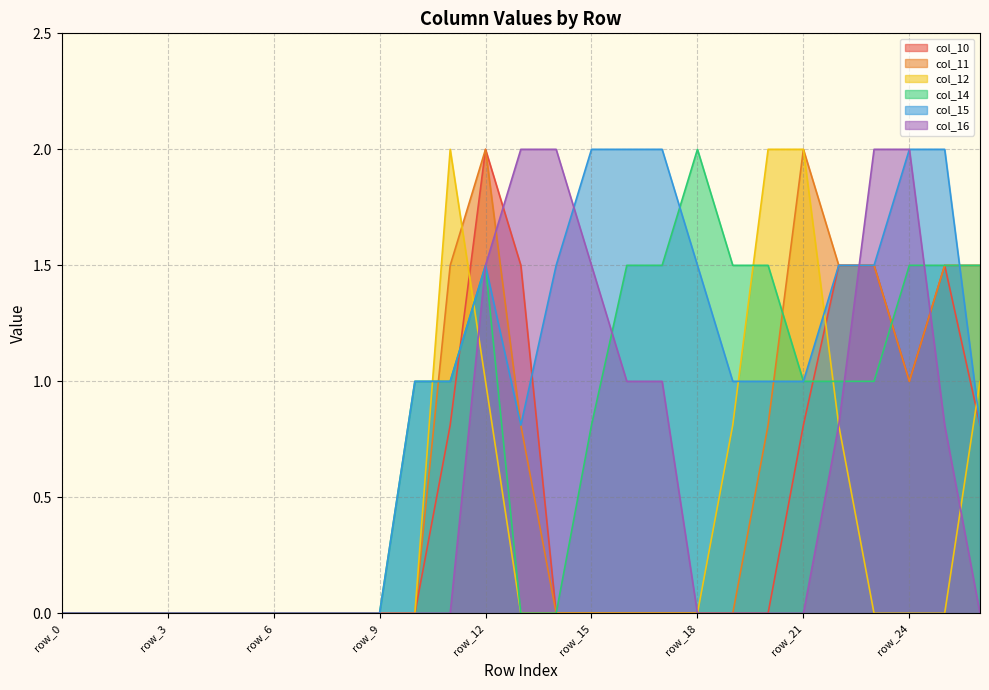

What is the spread (max minus min) of values at row_24?

2.0